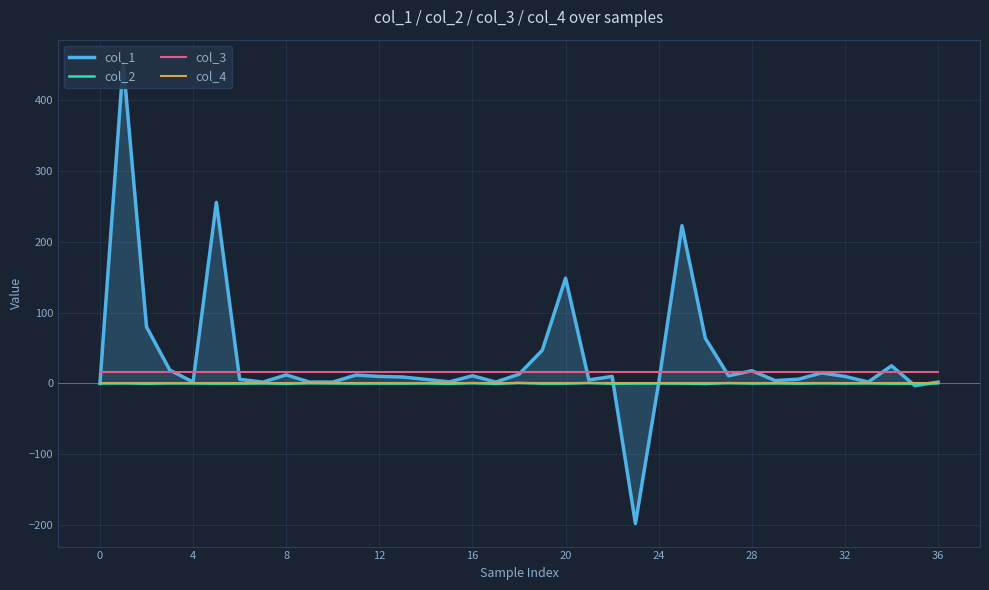

How many series are shown in this chart?

4